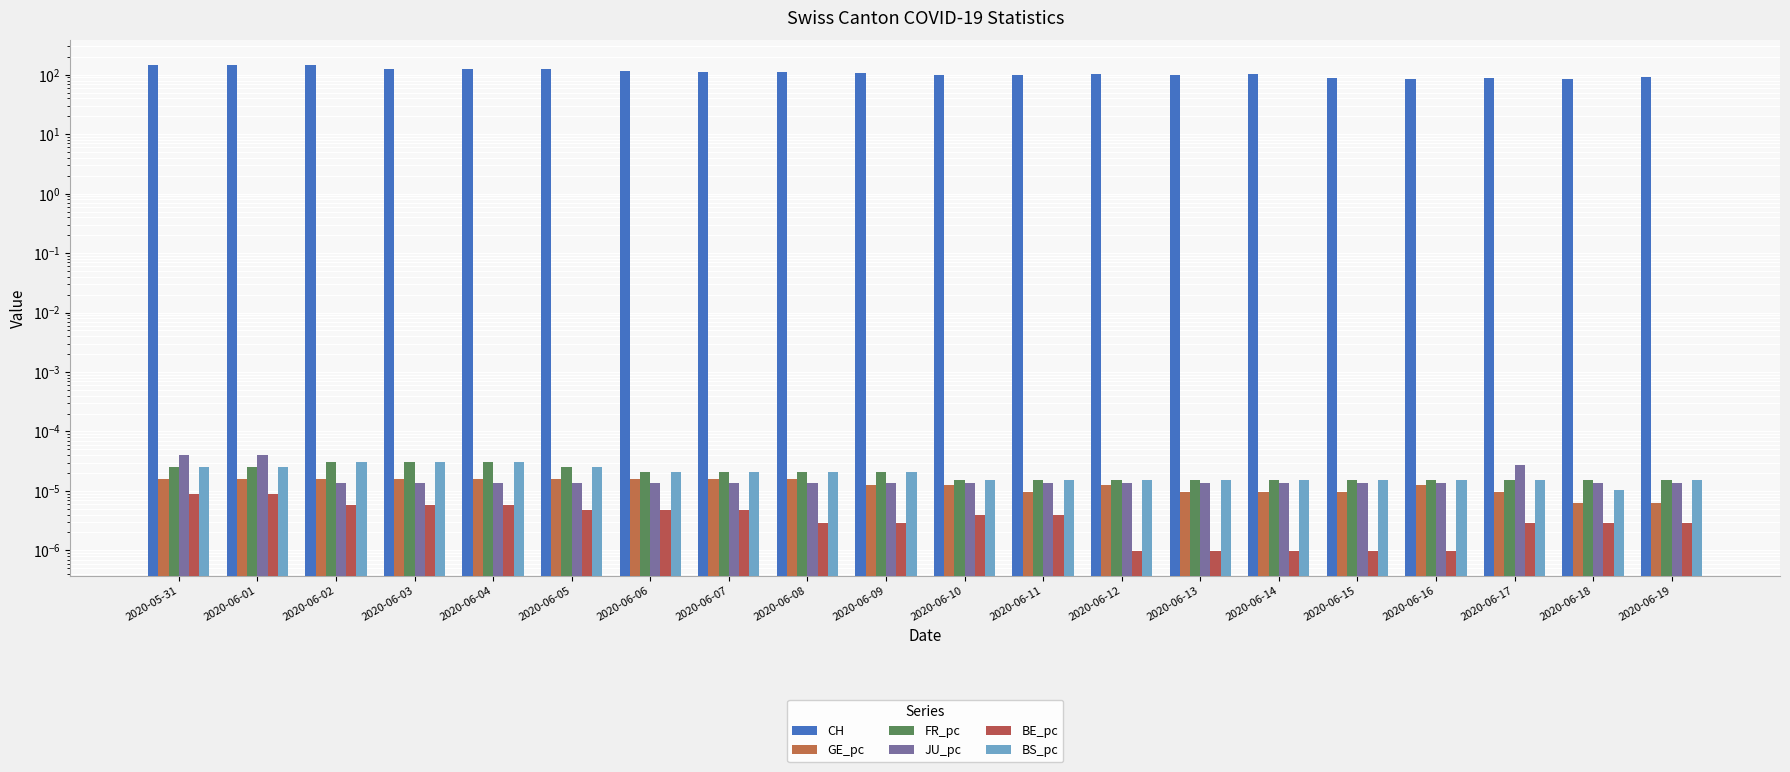

At which category is the sum across all series the highest?

2020-05-31